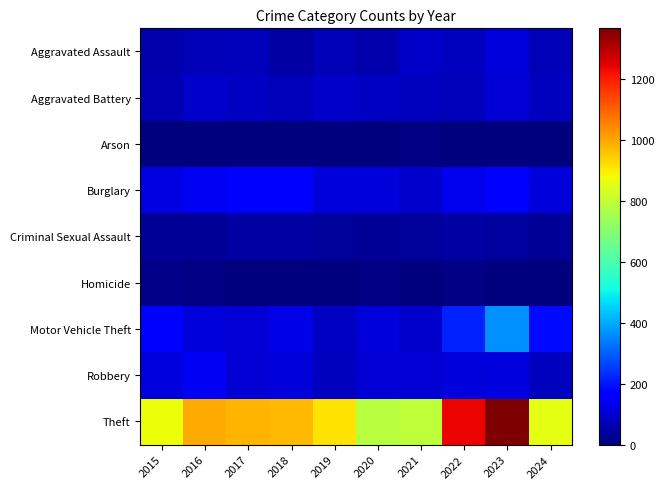

At which category is the sum across all series the highest?

2023